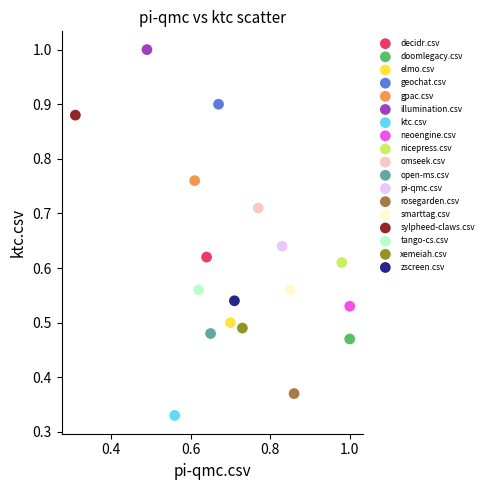

Which series reaches the maximum Y coordinate?

illumination.csv